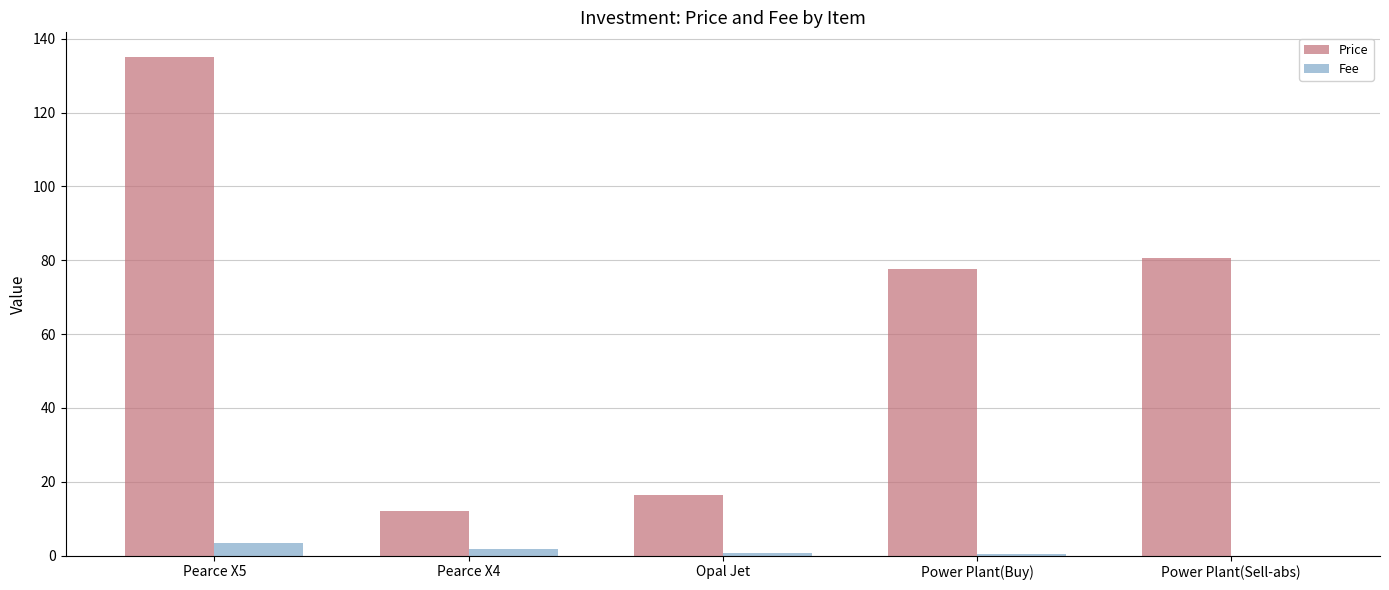

True or false: Fee has a value of 1.8 at Pearce X4.

True